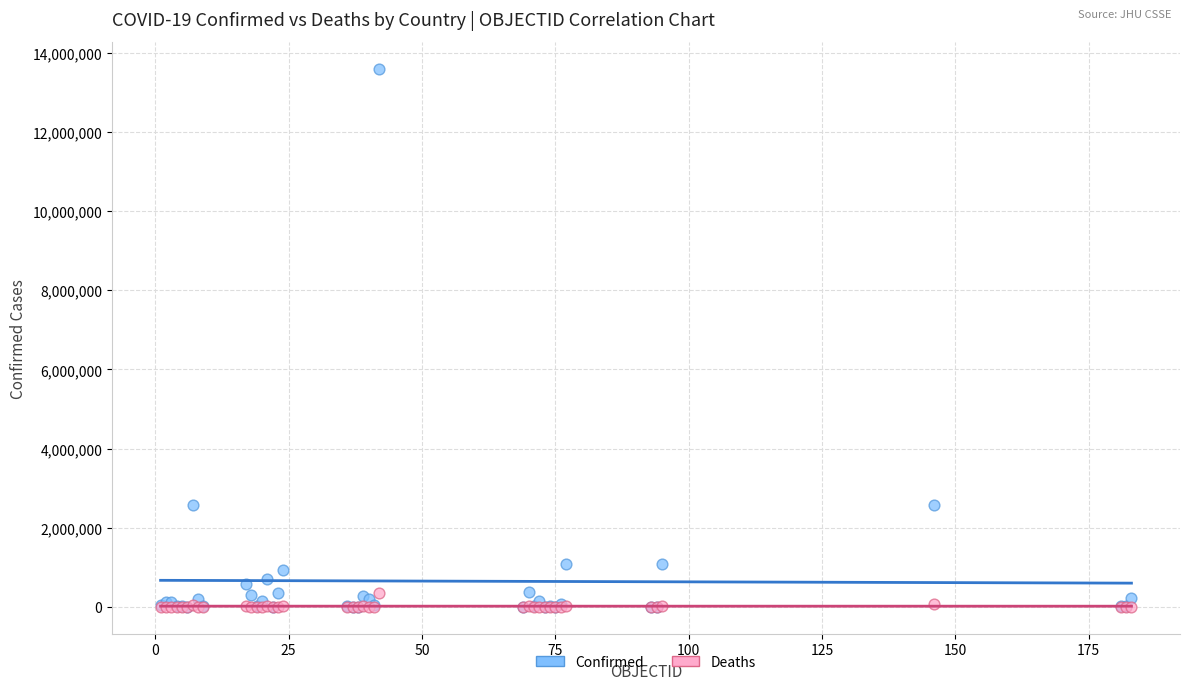

What are all the series names shown in the legend?

Confirmed, Deaths